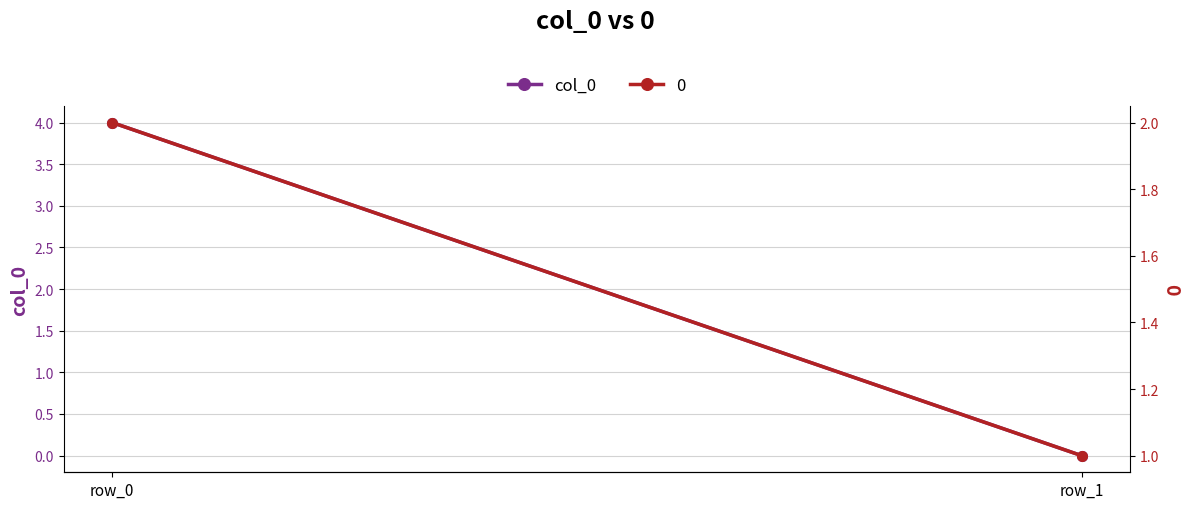

Where is the data nearest to the value 2?

row_0